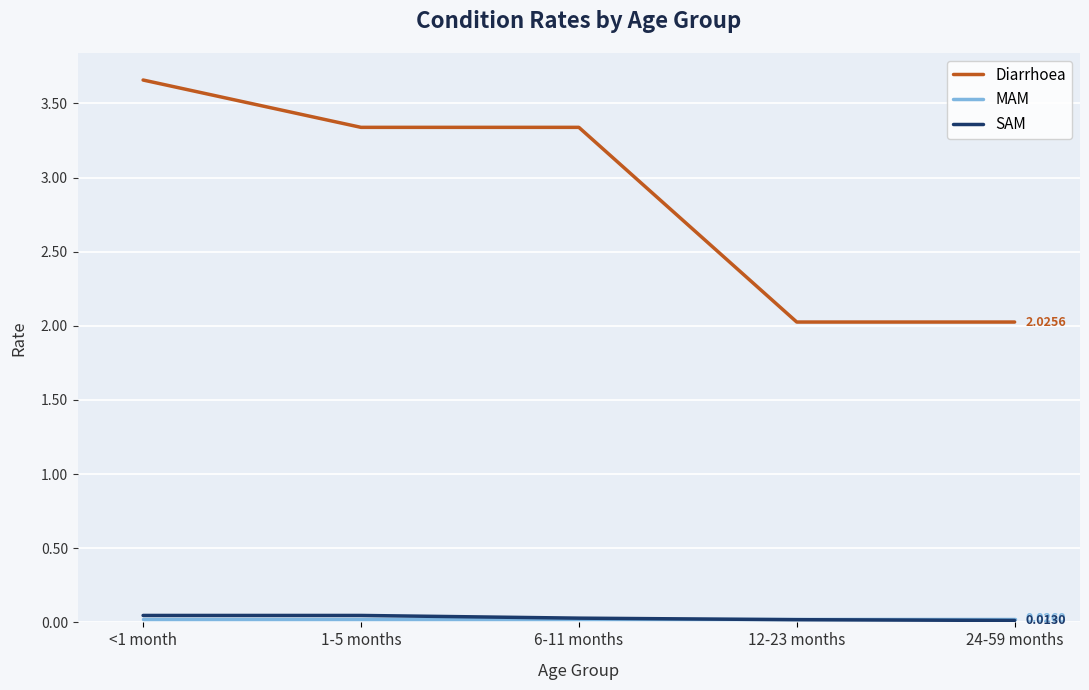

At how many categories does at least one series exceed 1?

5